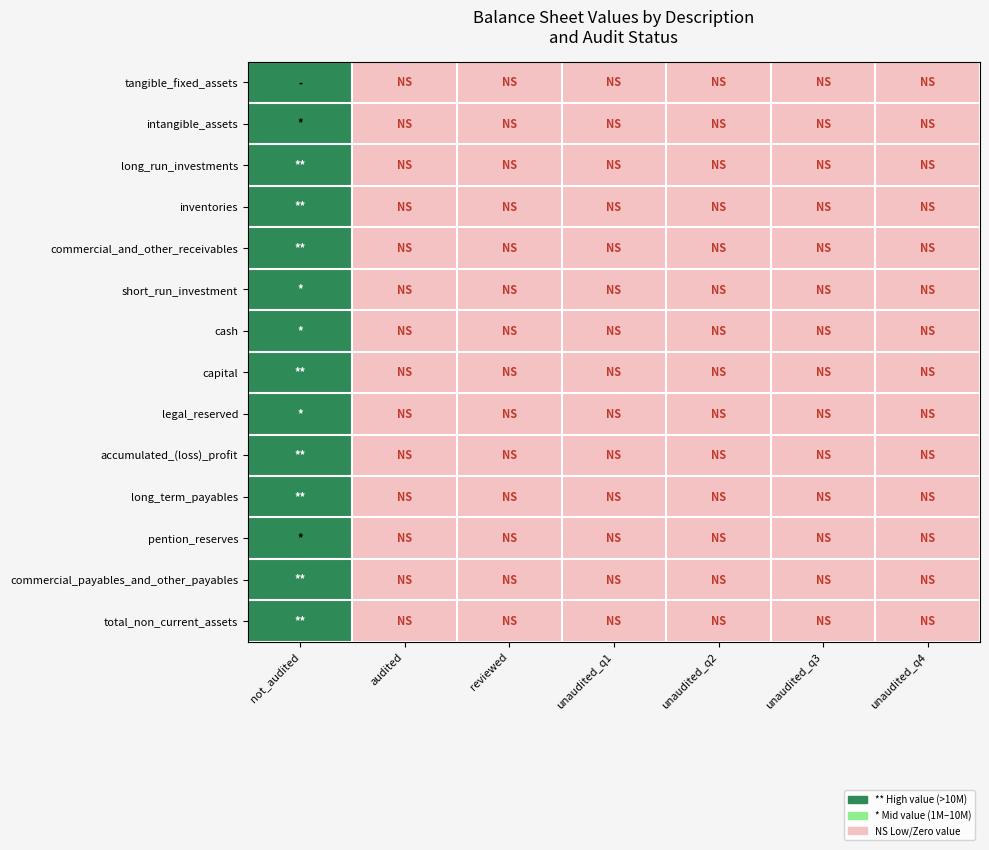

Count the number of categories in the chart.

7